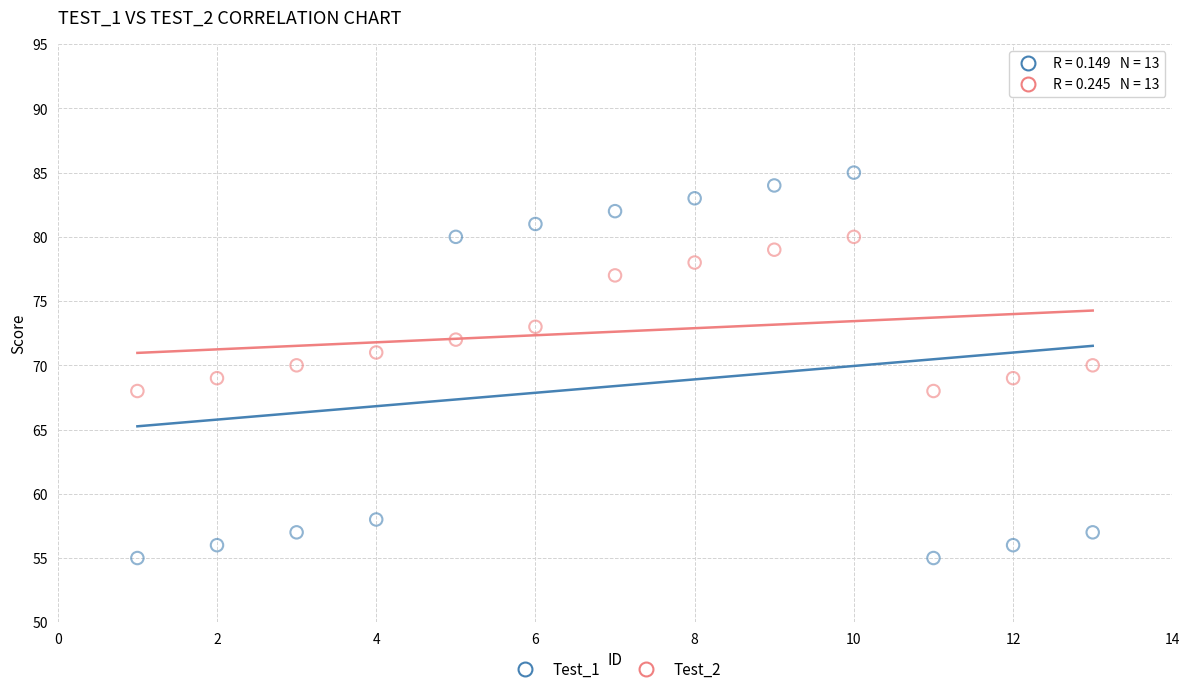

Which series reaches the minimum Y coordinate?

Test_1